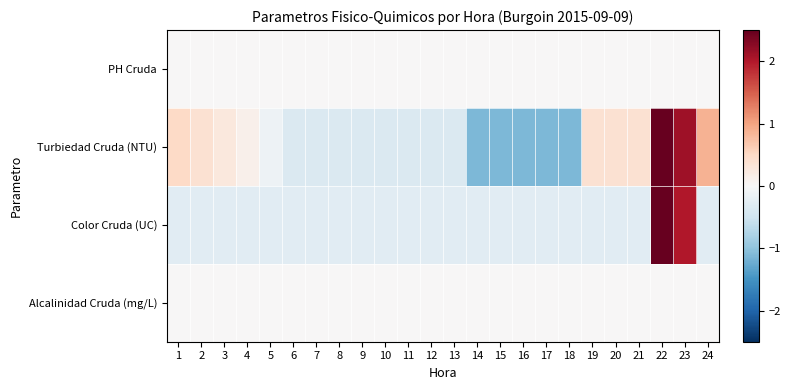

Which series has the widest spread of values?

Color Cruda (UC)